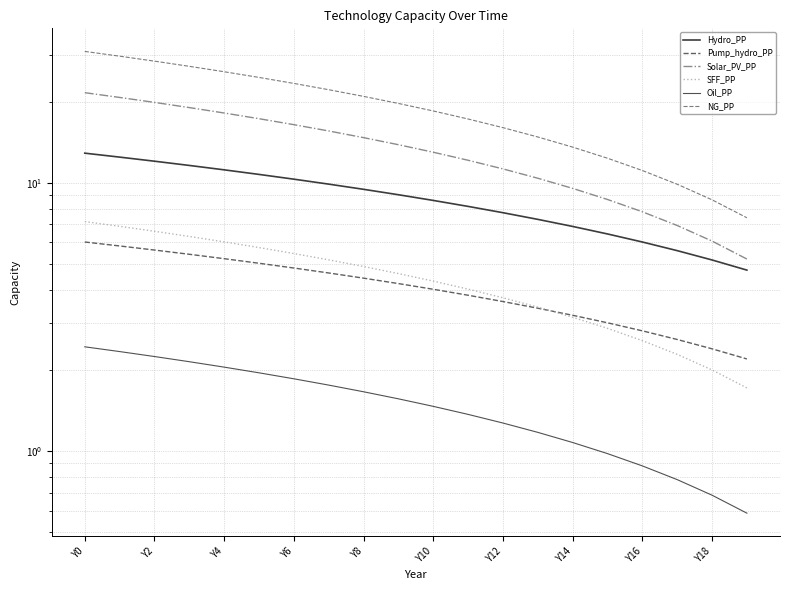

What is the smallest value displayed?

0.6